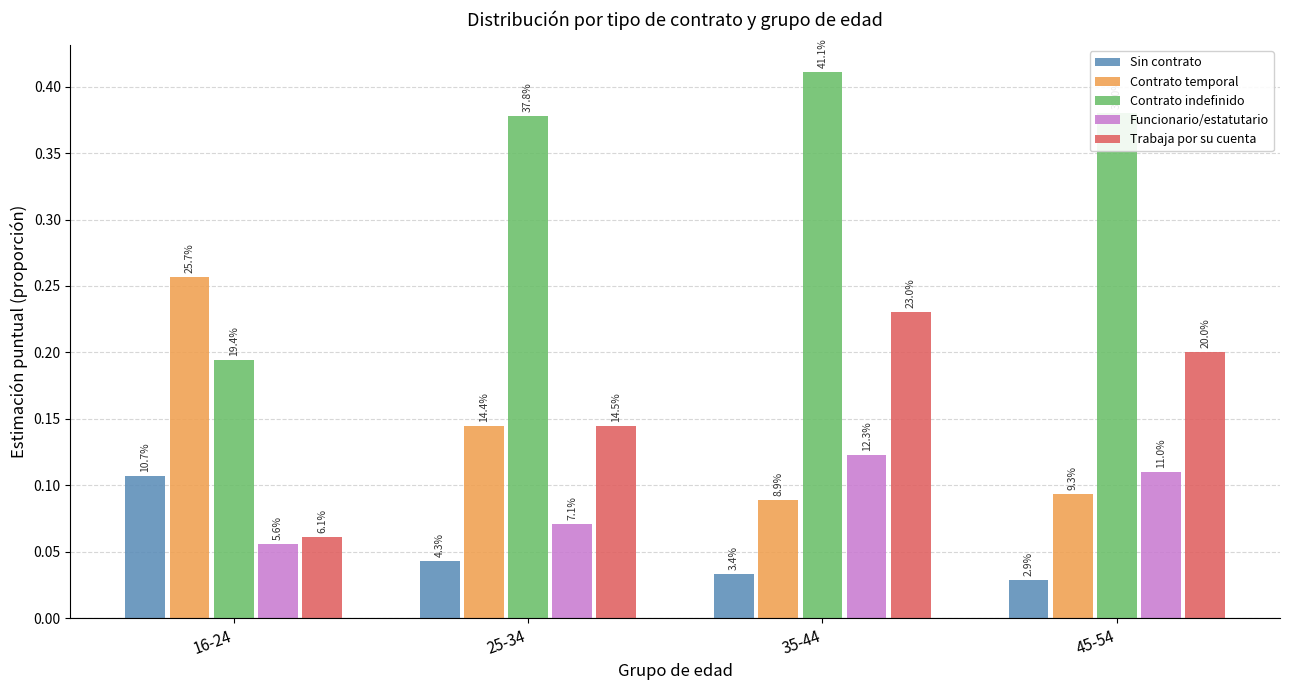

Is it true that Trabaja por su cuenta equals 0.1 at 45-54?

False